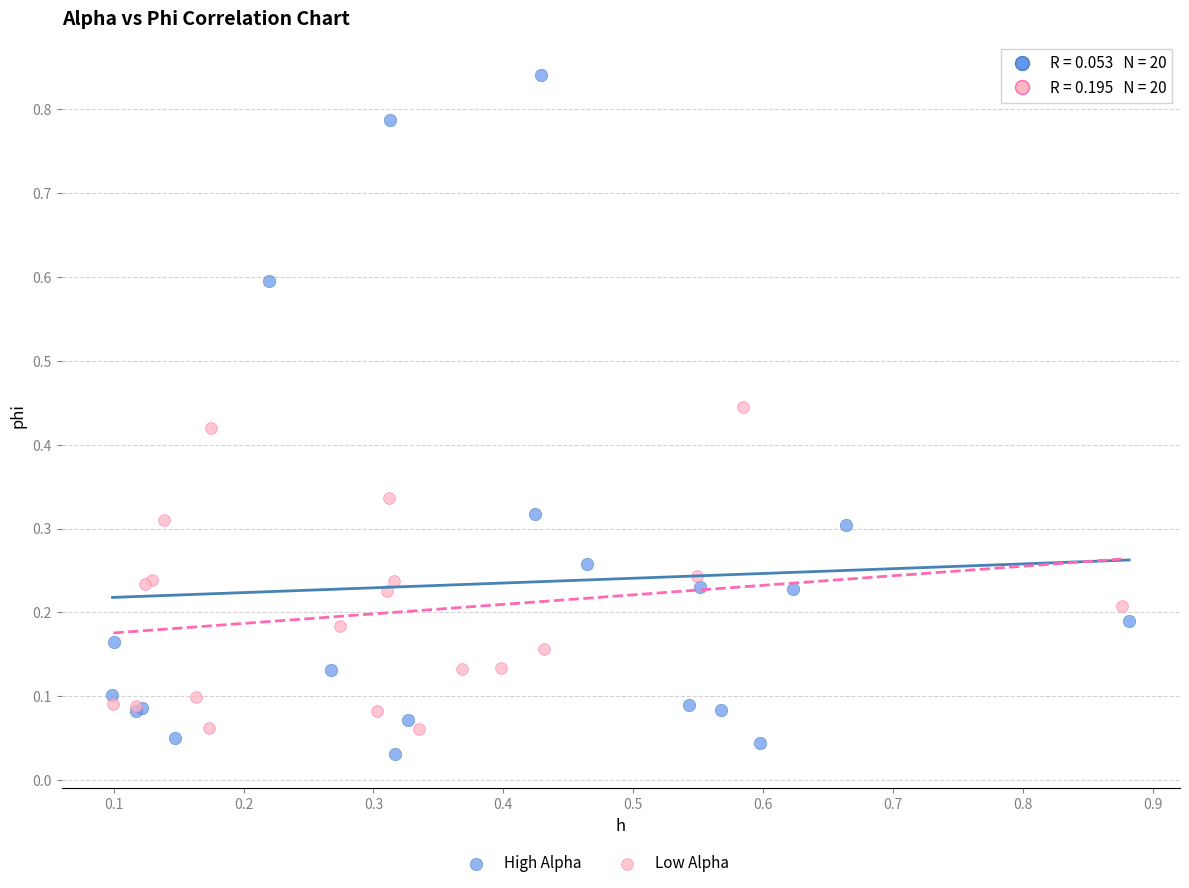

Which series contains the highest Y value?

High Alpha